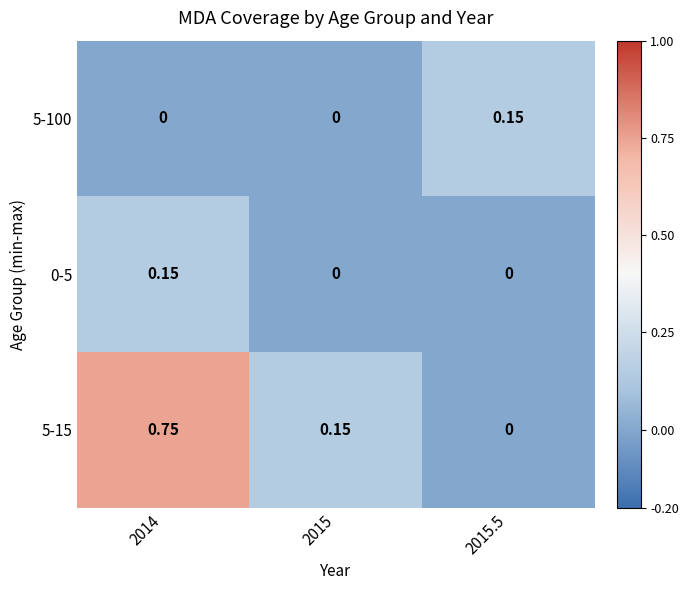

Is the value of 5-15 at 2014 greater than the value of 5-100 at 2015?

Yes